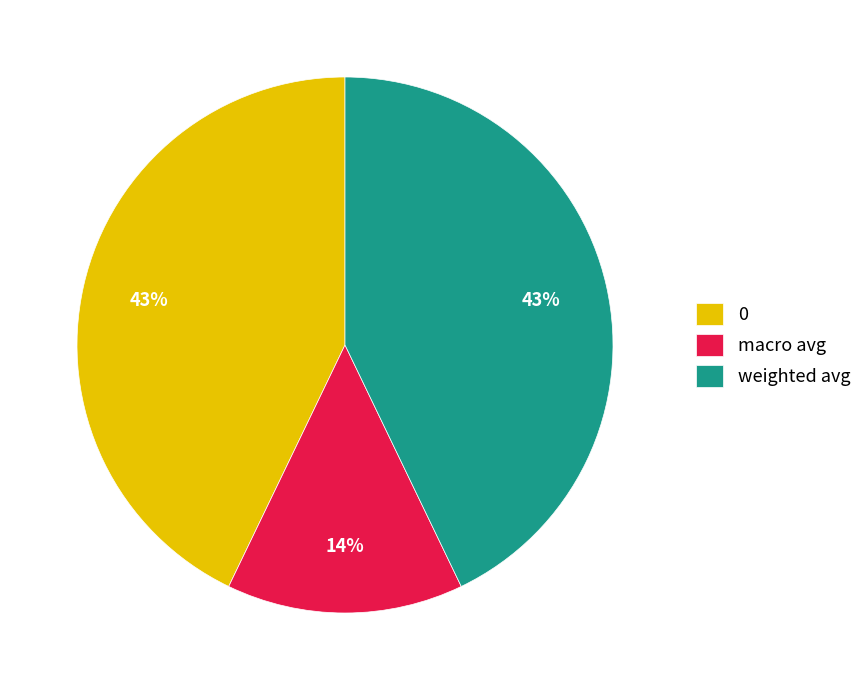

Do macro avg and 0 together represent more than half of the pie?

Yes